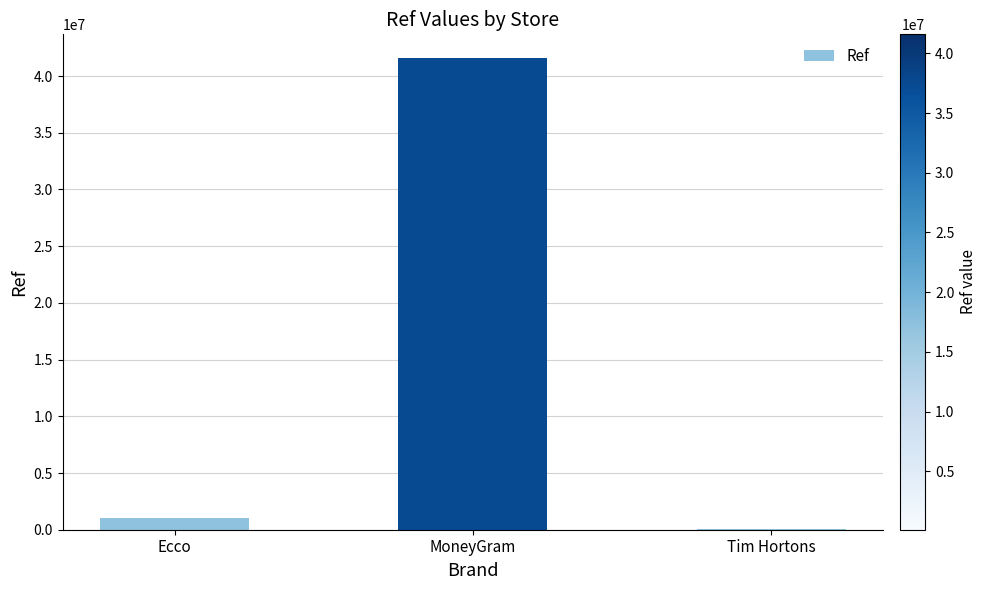

What is the average value?

14243724